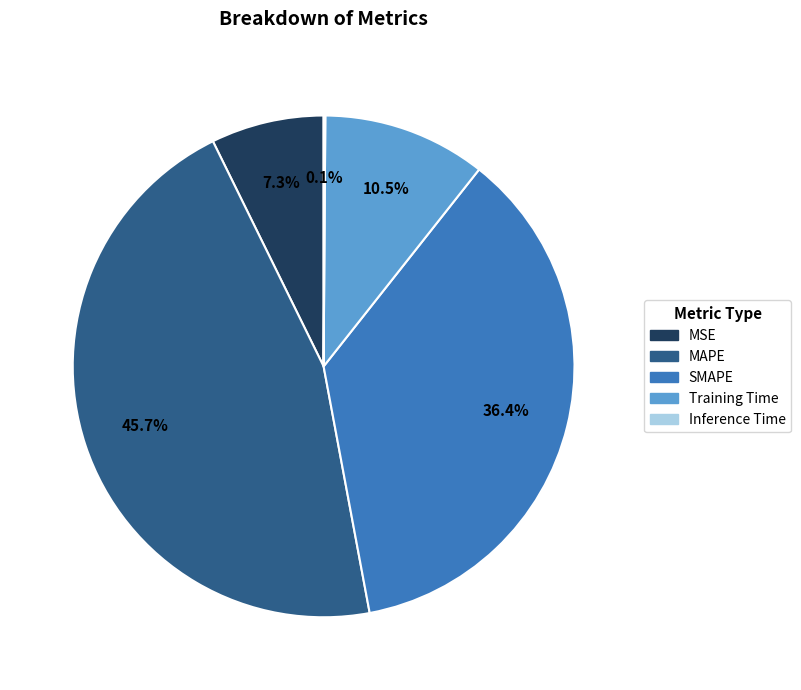

Does Training Time account for over 50% of the chart?

No